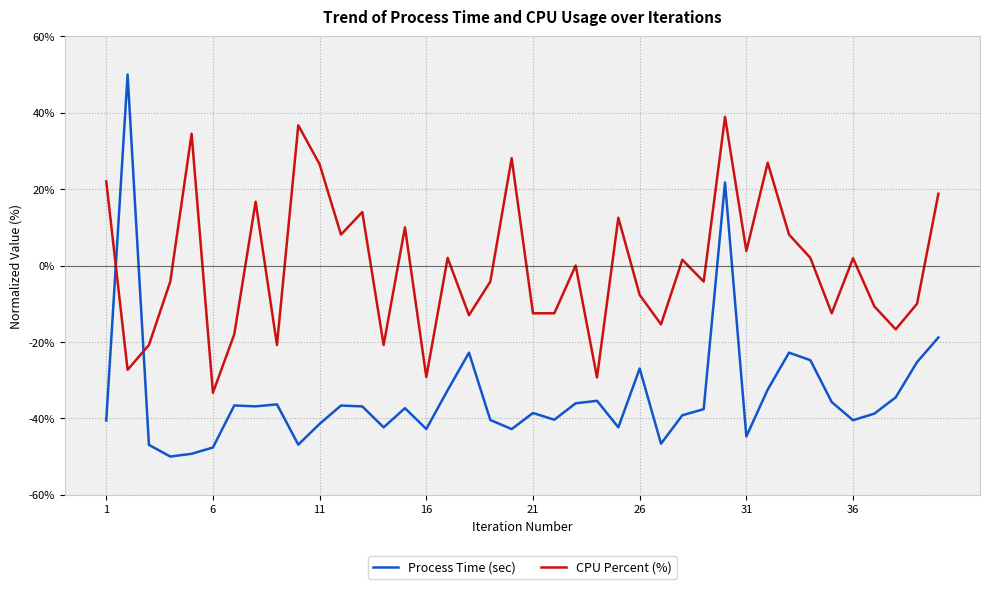

Which series has the largest total across all categories?

CPU Percent (%)